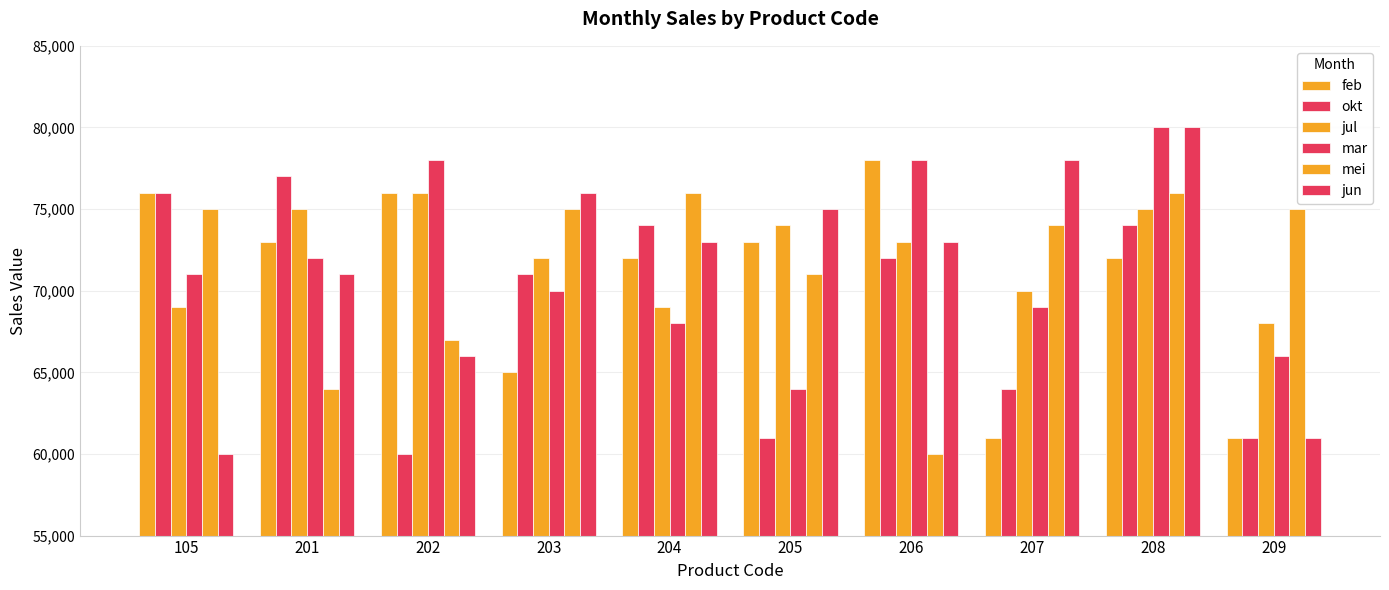

Between 201 and 206, which is larger?

206